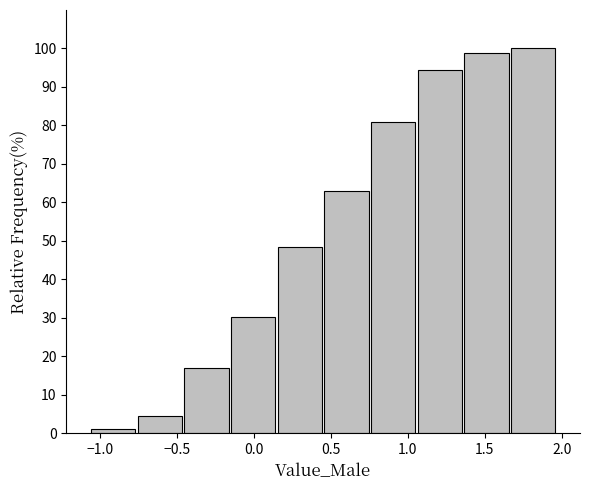

Reading left to right, transcribe this chart: for each bar, give the range it covers on the x-axis and its height. Neither the bar edges nor the heights are printed on the chart, so give them approximately, as read against the axes.

-1.05 to -0.75: 1
-0.75 to -0.45: 4
-0.45 to -0.15: 17
-0.15 to 0.15: 30
0.15 to 0.45: 48
0.45 to 0.75: 63
0.75 to 1.05: 81
1.05 to 1.35: 94
1.35 to 1.65: 99
1.65 to 1.95: 100